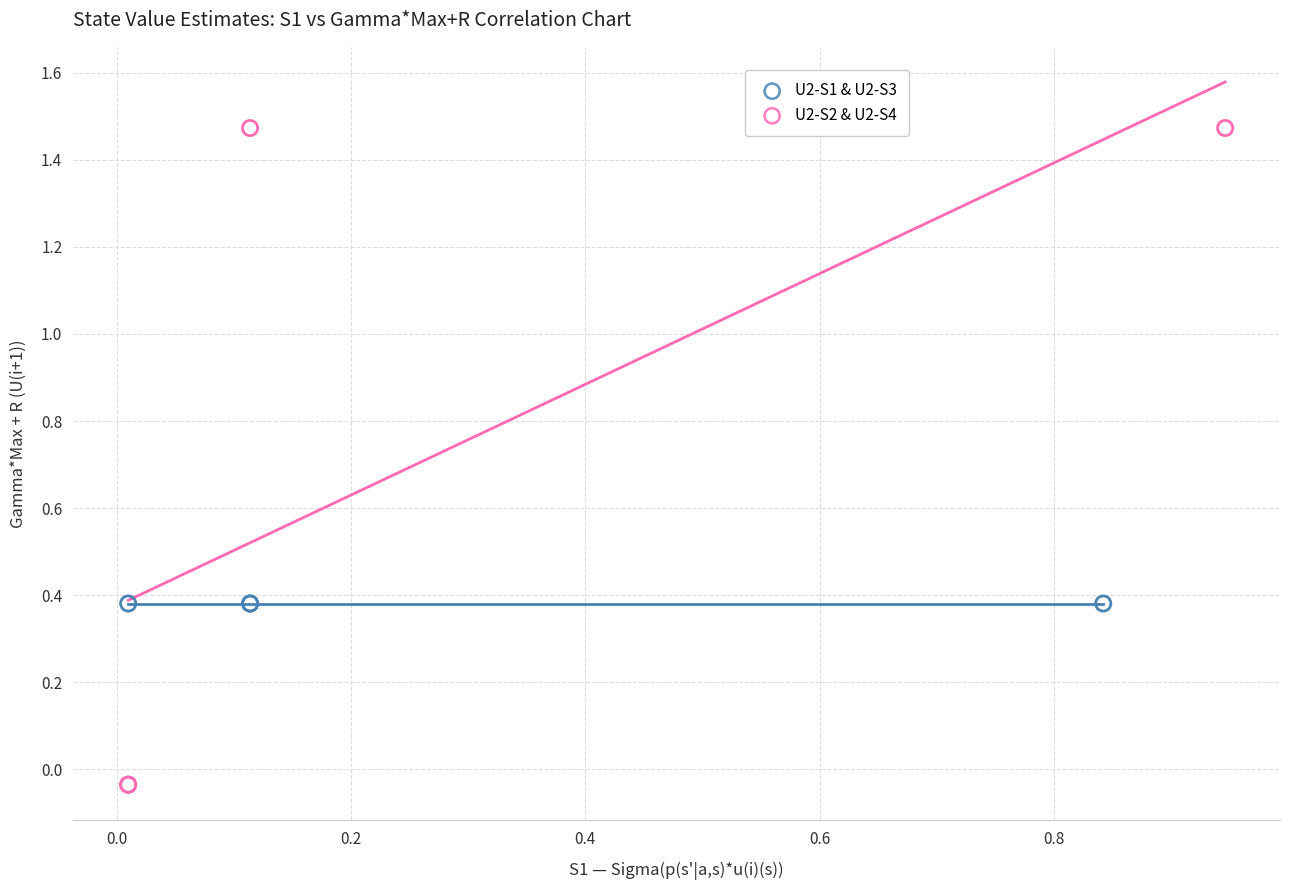

What are all the series names shown in the legend?

U2-S1 & U2-S3, U2-S2 & U2-S4